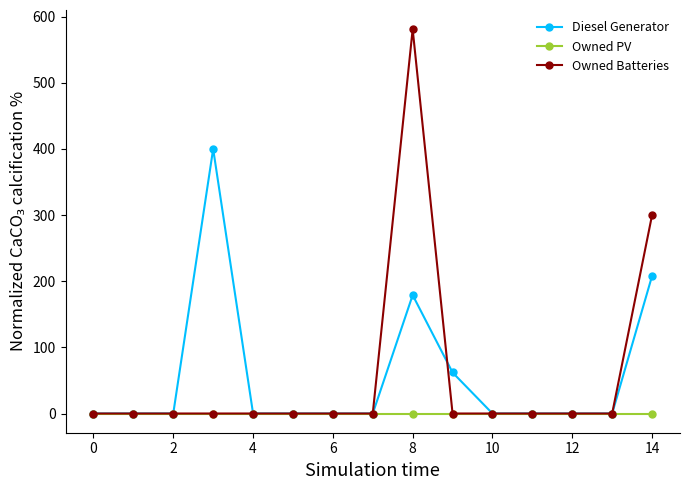

Reading right to left, what are all the values shown in this chart?

Diesel Generator: 208	0	0	0	0	62	179	0	0	0	0	400	0	0	0
Owned PV: 0	0	0	0	0	0	0	0	0	0	0	0	0	0	0
Owned Batteries: 300	0	0	0	0	0	581	0	0	0	0	0	0	0	0